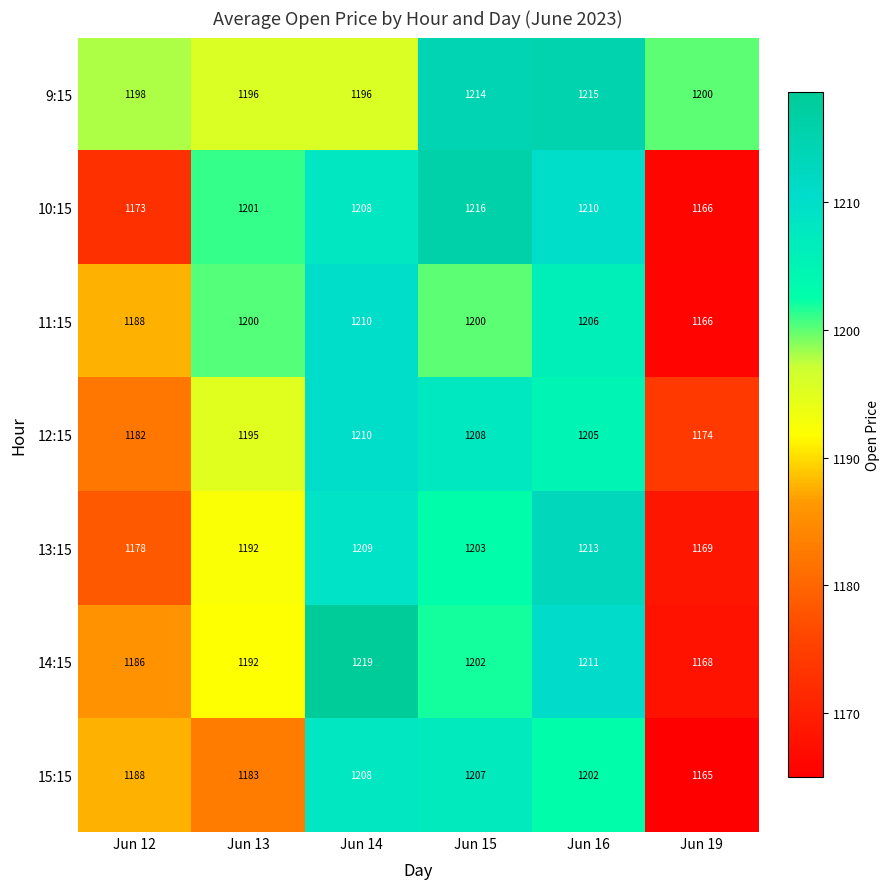

Which series has the largest total across all categories?

9:15